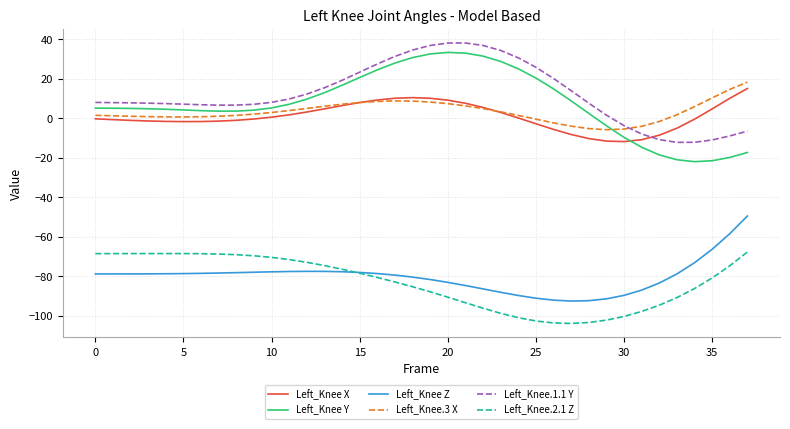

What is the smallest value displayed?

-103.8